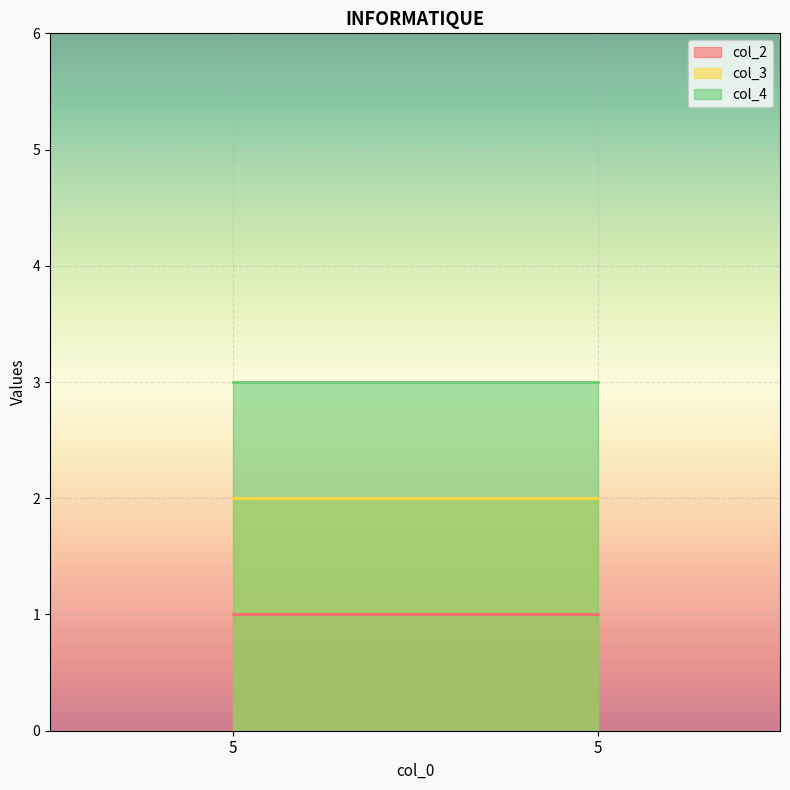

What is the sum of all col_4 values?

6